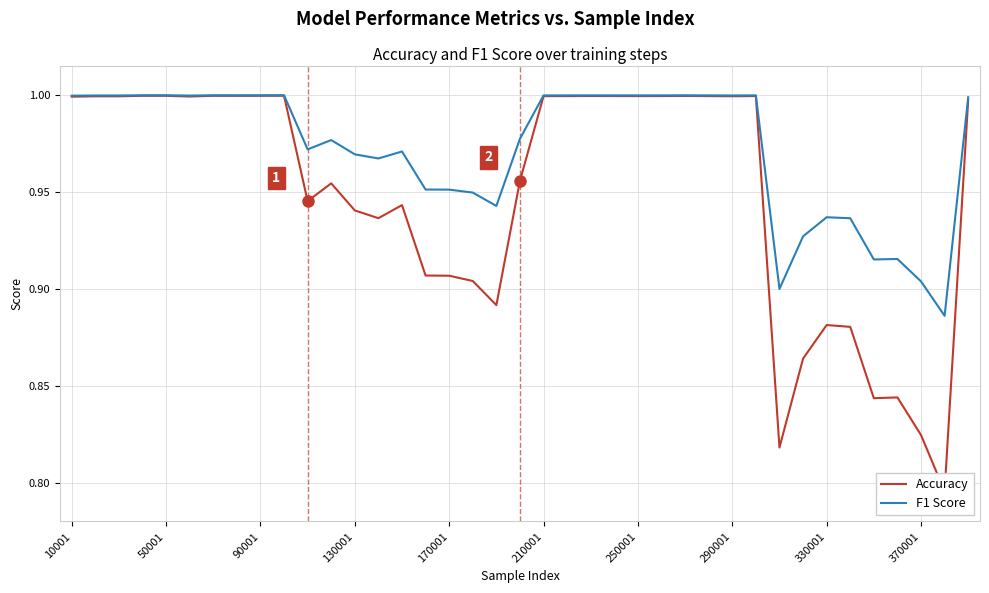

How many distinct data groups are displayed?

2